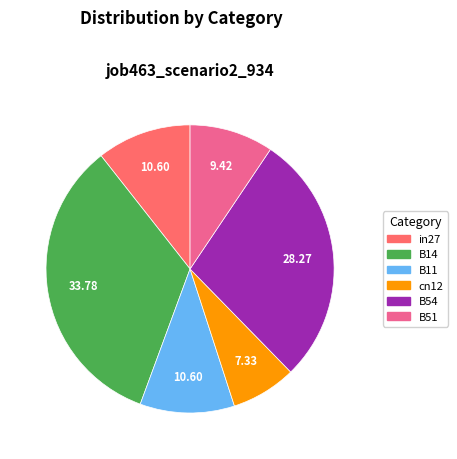

Is there a majority slice in this chart?

No